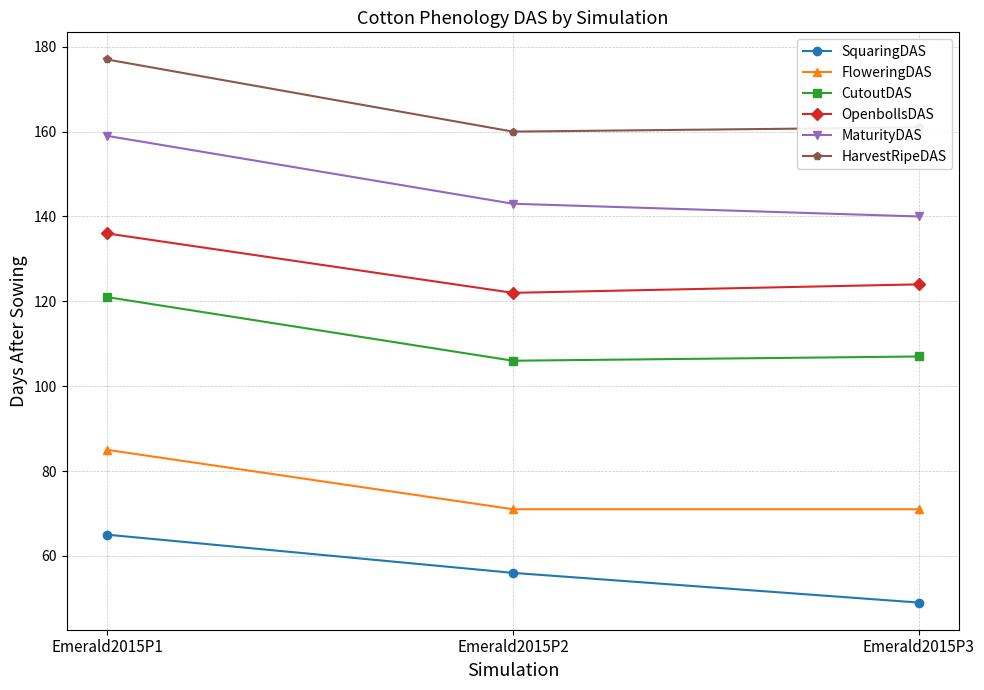

Count the number of data series in this chart.

6